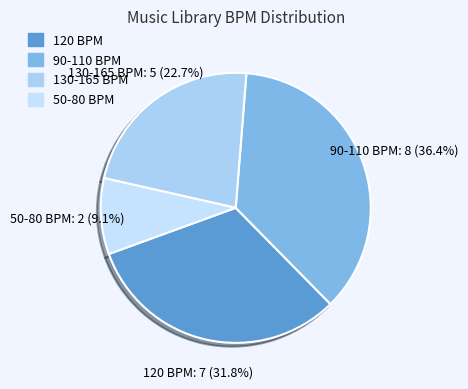

To the nearest percent, what is the average slice percentage?

25%